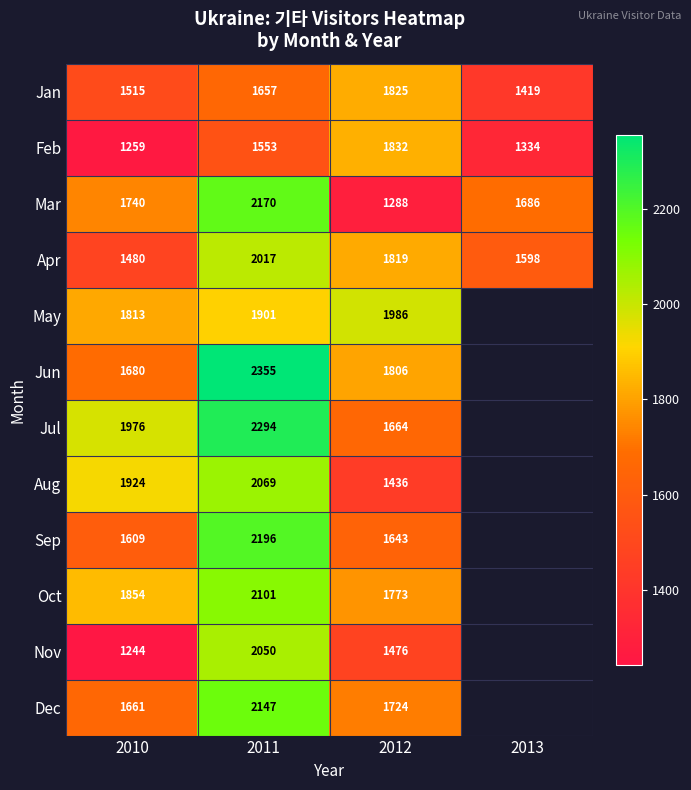

What is the minimum value for Apr?

1480